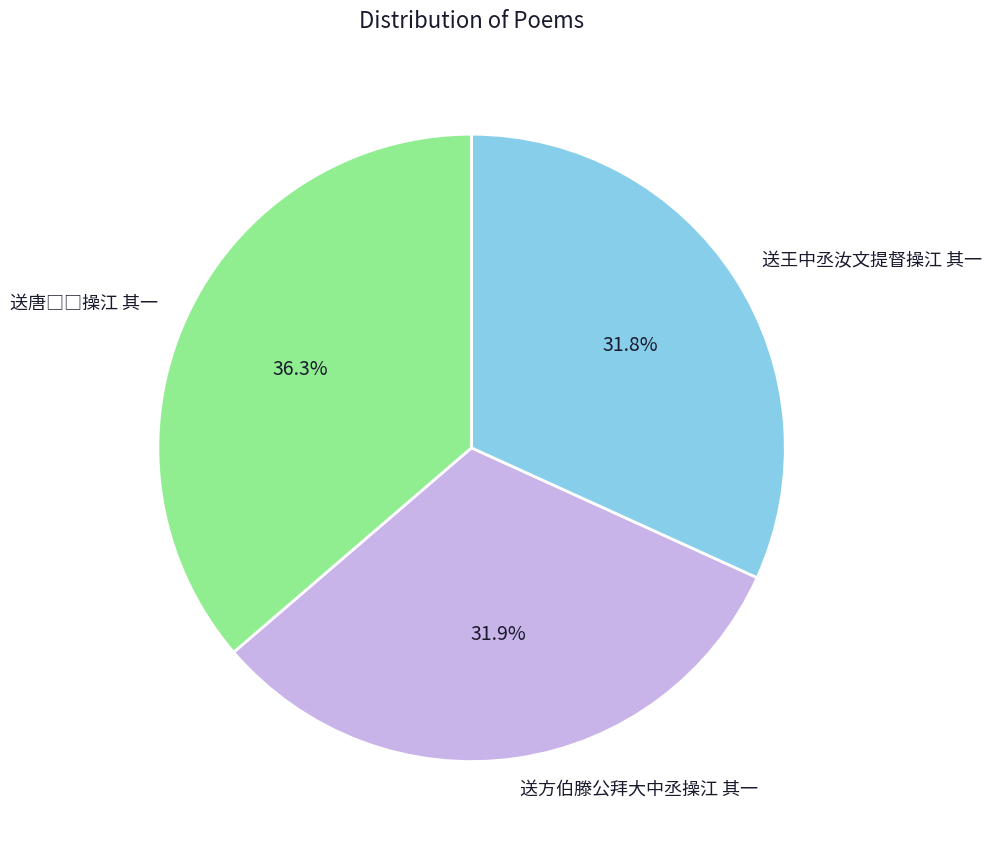

Is the sum of 送王中丞汝文提督操江 其一 and 送方伯滕公拜大中丞操江 其一 greater than half?

Yes